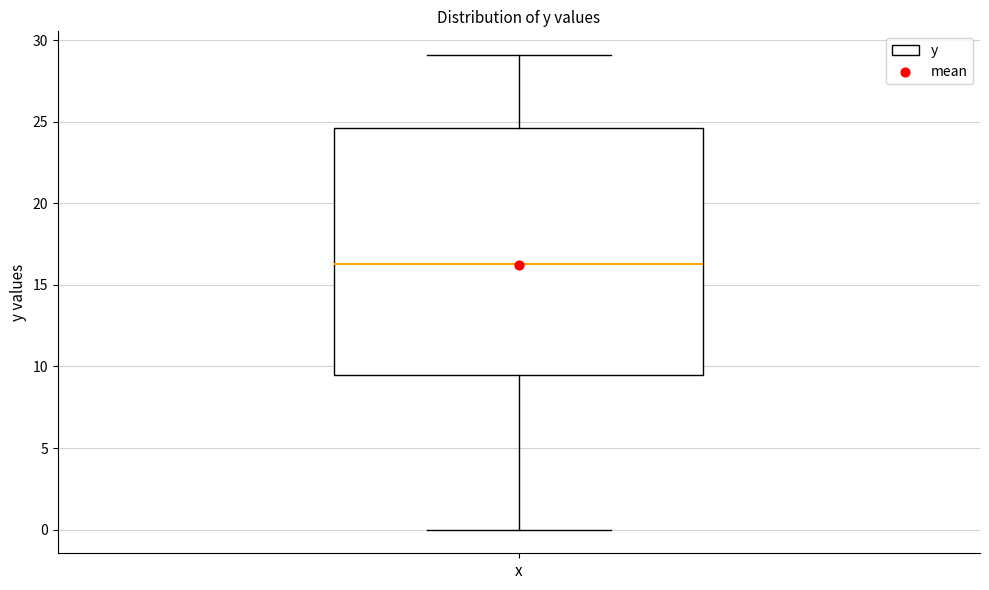

Where does the median line of the box for x sit on the y-axis? The values are not printed on the chart, so give them approximately, as read against the axis.

16.5